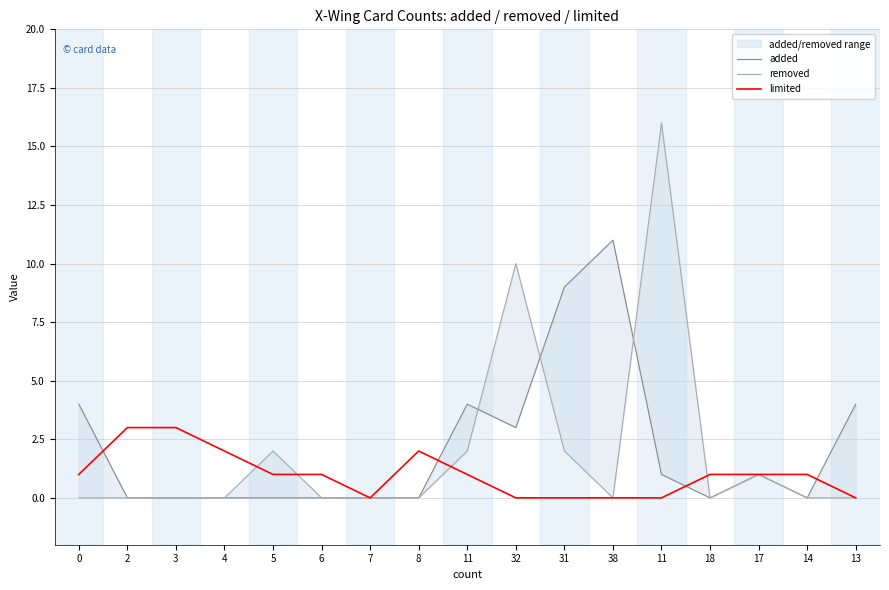

At which category is the sum across all series the highest?

11